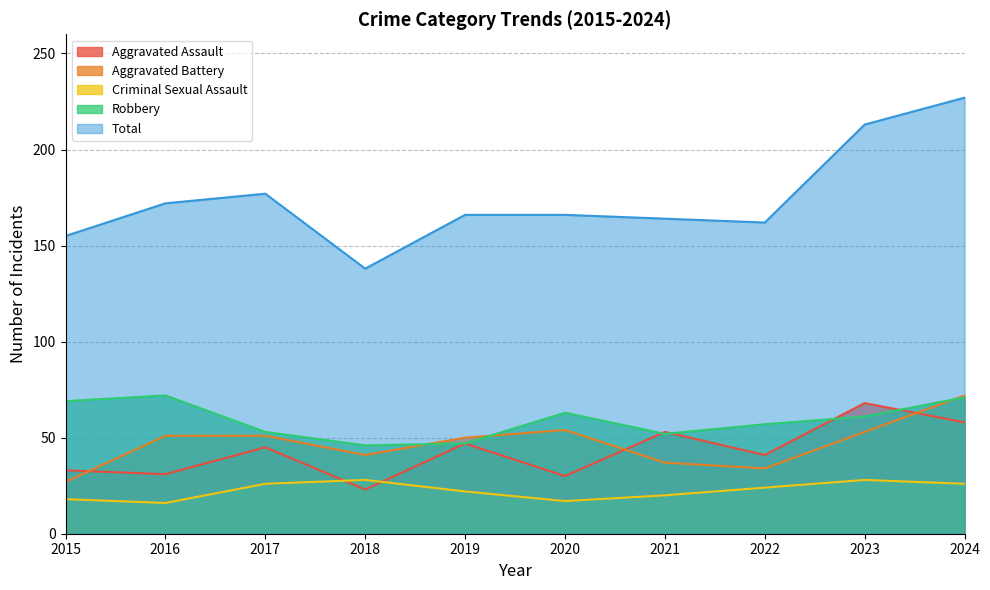

Reading left to right, extract all data points from this chart.

Aggravated Assault: 2015=33	2016=31	2017=45	2018=23	2019=47	2020=30	2021=53	2022=41	2023=68	2024=58
Aggravated Battery: 2015=27	2016=51	2017=51	2018=41	2019=50	2020=54	2021=37	2022=34	2023=53	2024=72
Criminal Sexual Assault: 2015=18	2016=16	2017=26	2018=28	2019=22	2020=17	2021=20	2022=24	2023=28	2024=26
Robbery: 2015=69	2016=72	2017=53	2018=46	2019=47	2020=63	2021=52	2022=57	2023=61	2024=71
Total: 2015=155	2016=172	2017=177	2018=138	2019=166	2020=166	2021=164	2022=162	2023=213	2024=227